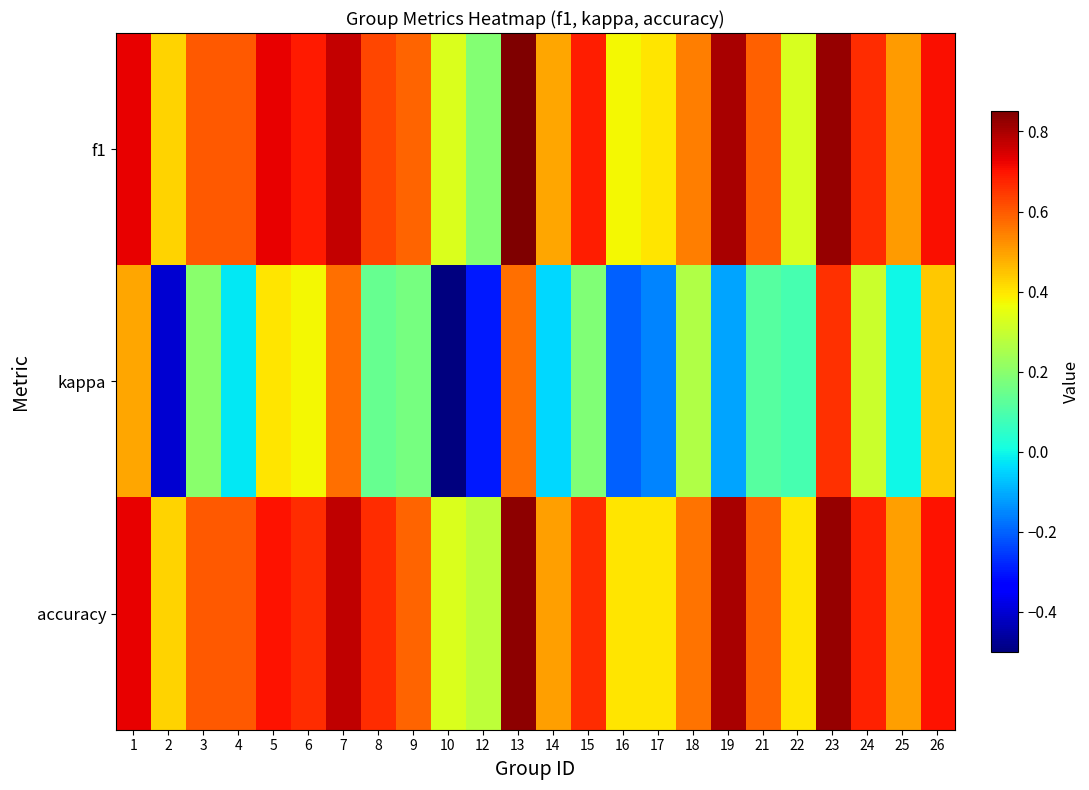

Reading left to right, transcribe all the data shown in this chart.

f1: 1=0.7	2=0.4	3=0.6	4=0.6	5=0.7	6=0.7	7=0.8	8=0.6	9=0.6	10=0.3	12=0.2	13=0.9	14=0.5	15=0.7	16=0.4	17=0.4	18=0.6	19=0.8	21=0.6	22=0.3	23=0.8	24=0.7	25=0.5	26=0.7
kappa: 1=0.5	2=-0.4	3=0.2	4=-0.0	5=0.4	6=0.4	7=0.6	8=0.1	9=0.2	10=-0.5	12=-0.3	13=0.6	14=-0.0	15=0.2	16=-0.2	17=-0.2	18=0.3	19=-0.1	21=0.1	22=0.1	23=0.7	24=0.3	25=0.0	26=0.4
accuracy: 1=0.7	2=0.4	3=0.6	4=0.6	5=0.7	6=0.7	7=0.8	8=0.7	9=0.6	10=0.3	12=0.3	13=0.8	14=0.5	15=0.7	16=0.4	17=0.4	18=0.6	19=0.8	21=0.6	22=0.4	23=0.8	24=0.7	25=0.5	26=0.7